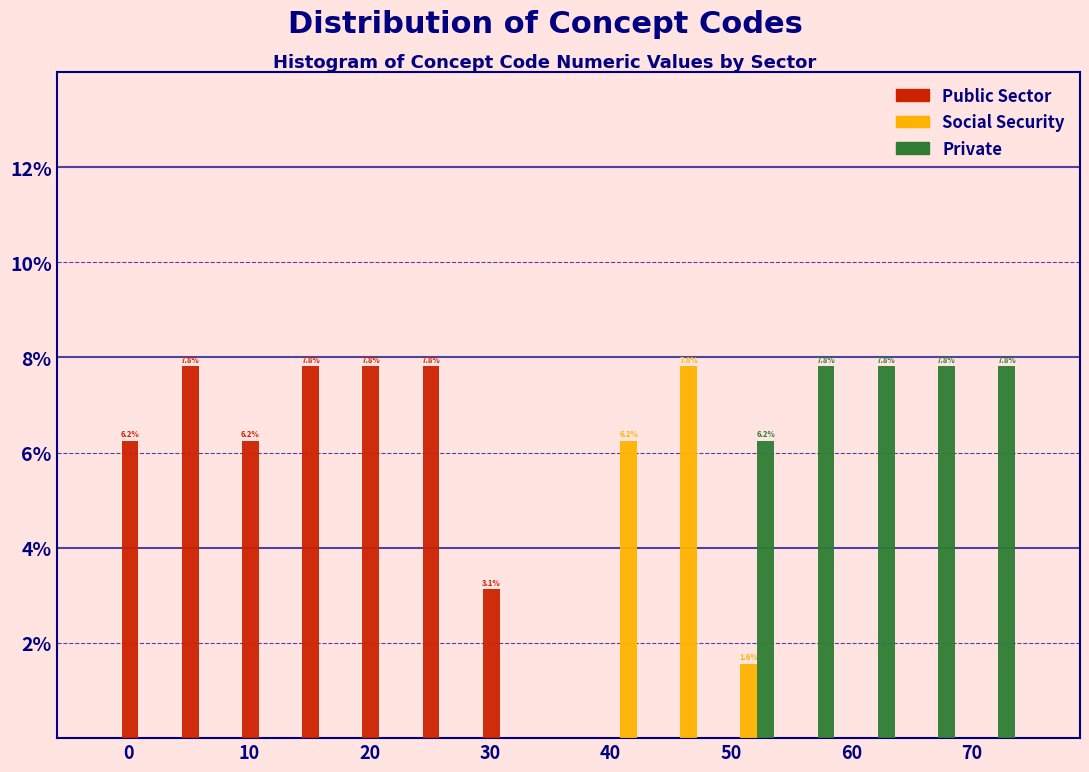

In the Social Security series, which range on the x-axis has the tallest bar?

44 to 49